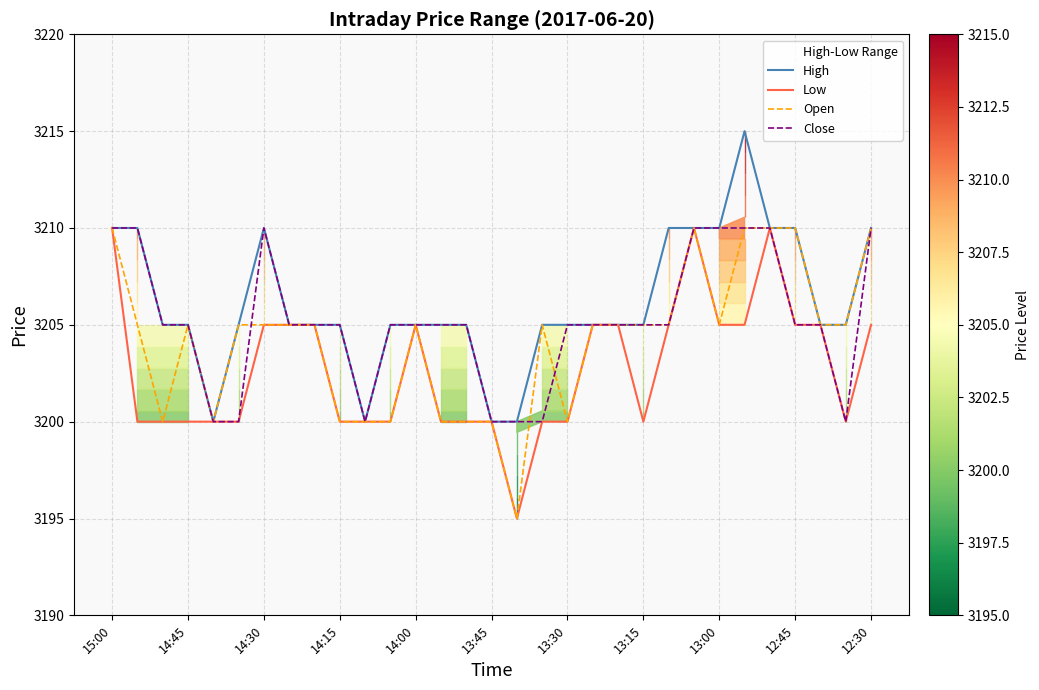

How many interior local valleys does the High series have?

2